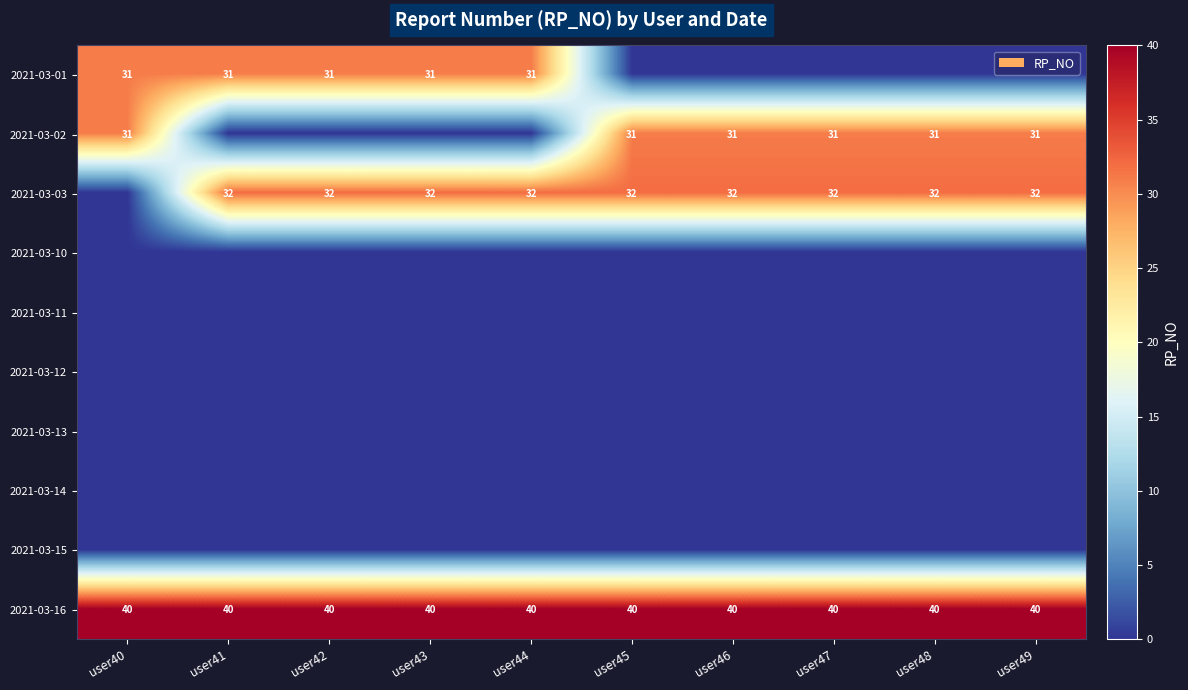

True or false: 2021-03-16 has a value of 69 at user48.

False